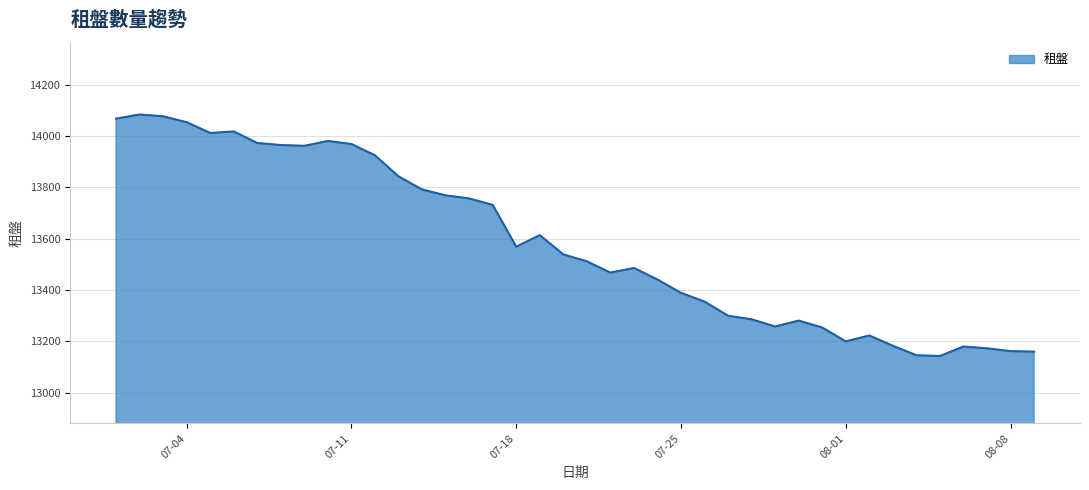

What is the smallest value displayed?

13143